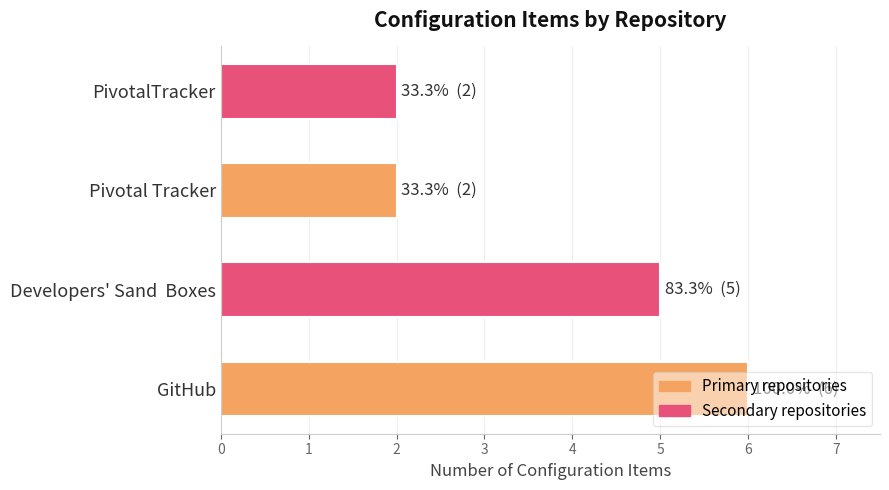

Is it true that the value at Pivotal Tracker is 4?

False